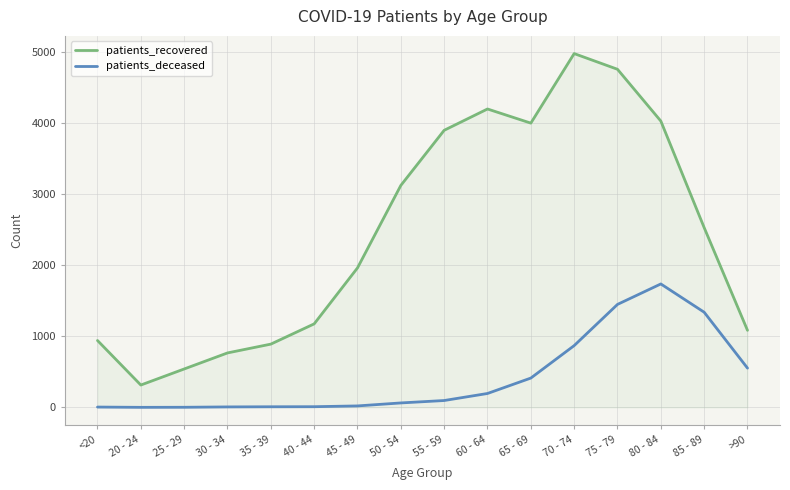

How many lines are shown in the chart?

2